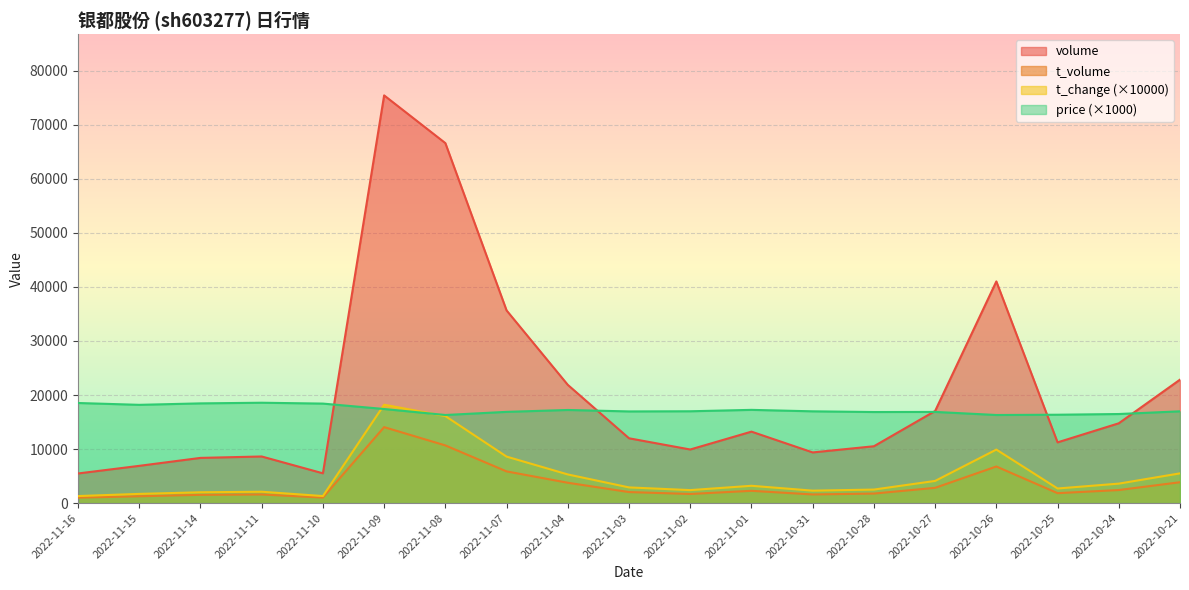

At which category does volume reach its first local valley?

2022-11-10